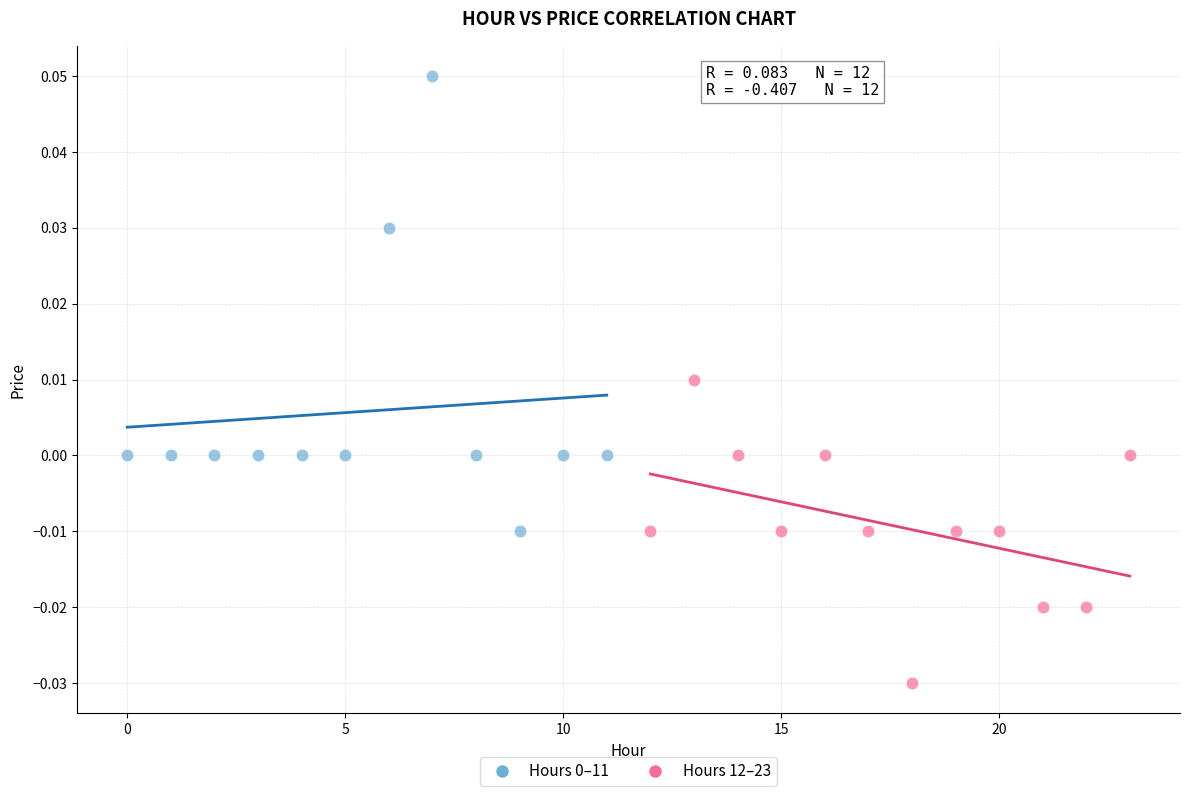

Which series reaches the minimum Y coordinate?

Hours 12–23